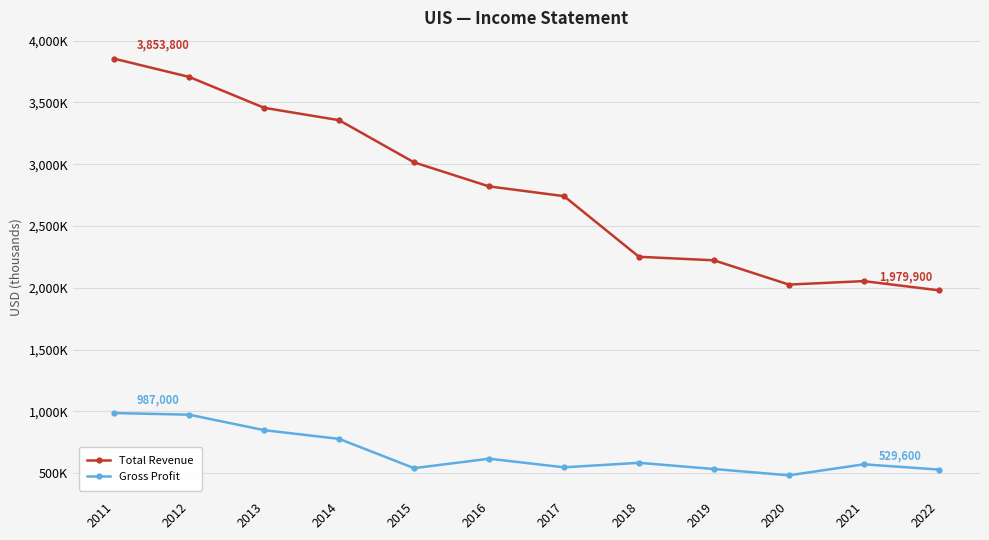

List the labels in order of Total Revenue value, largest first.

2011, 2012, 2013, 2014, 2015, 2016, 2017, 2018, 2019, 2021, 2020, 2022